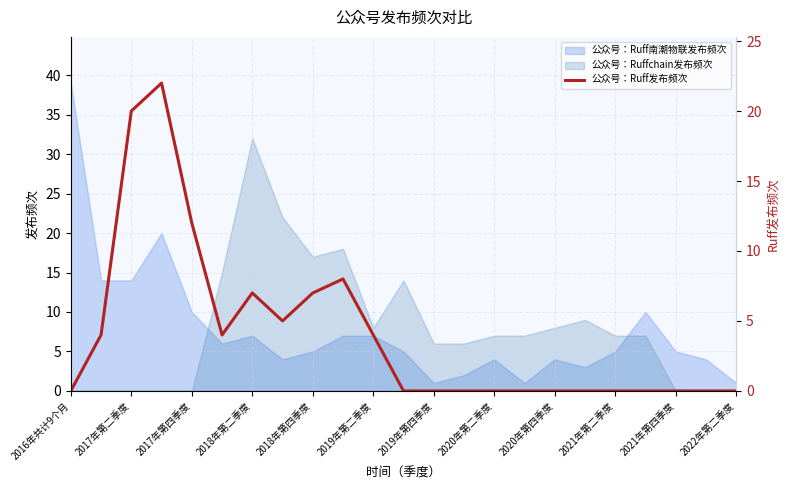

True or false: 公众号：Ruff南潮物联发布频次 has a value of 8 at 2021年第四季度.

False